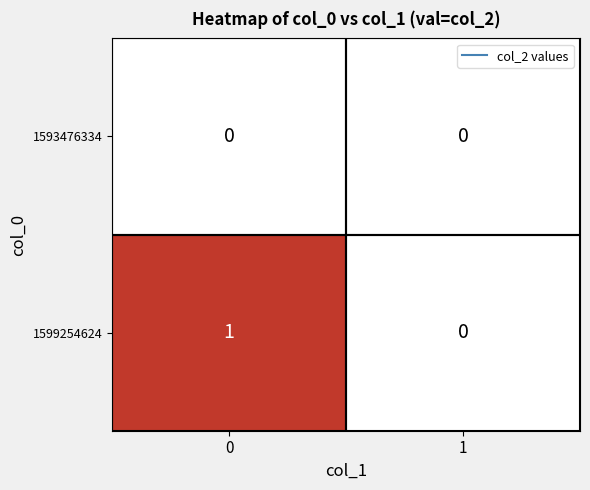

The value of 1593476334 at 0 is 0. True or false?

True